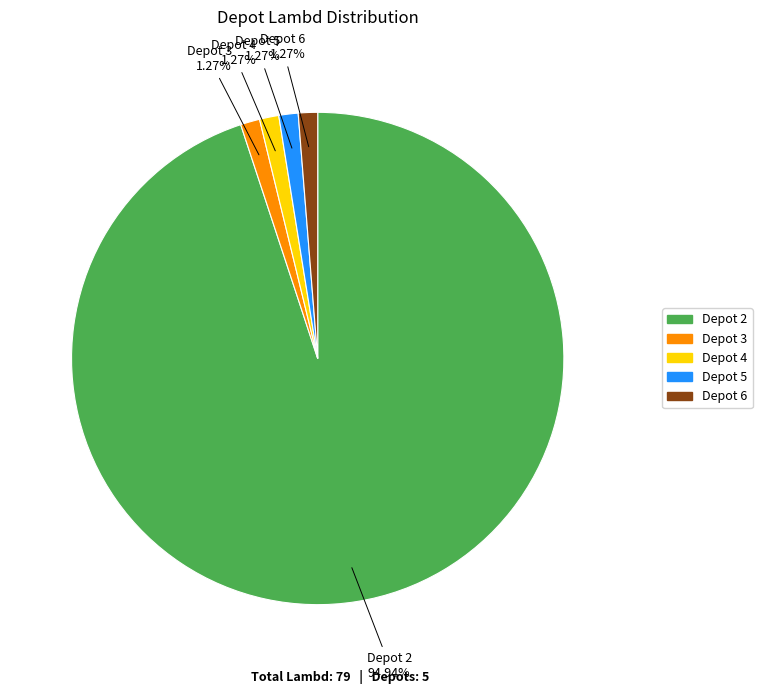

Which slice is the largest?

Depot 2